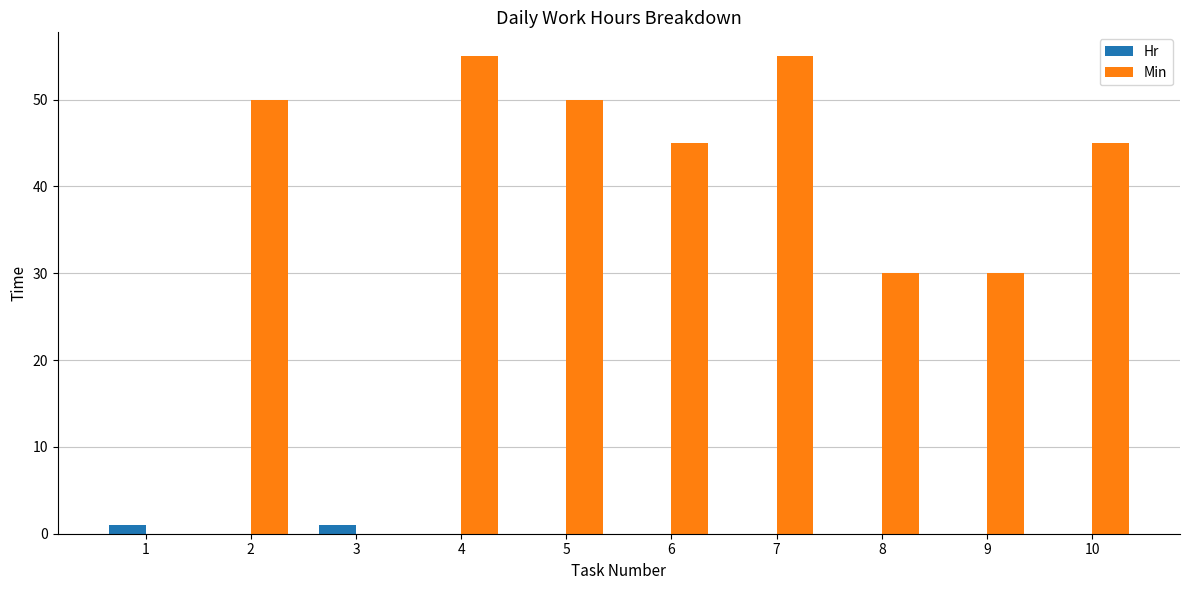

What is the sum of the Min values at 8 and 7?

85